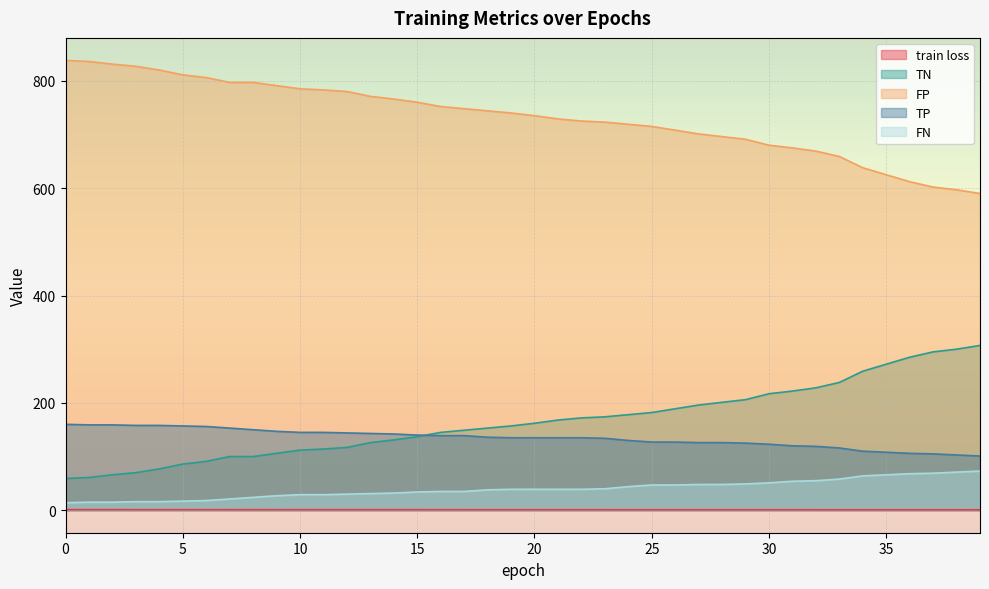

The TP series shows 119.0 at 32. True or false?

True